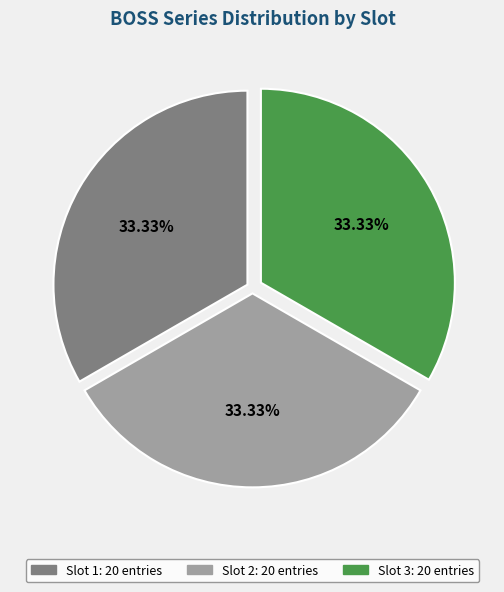

Does any single category account for the majority?

No